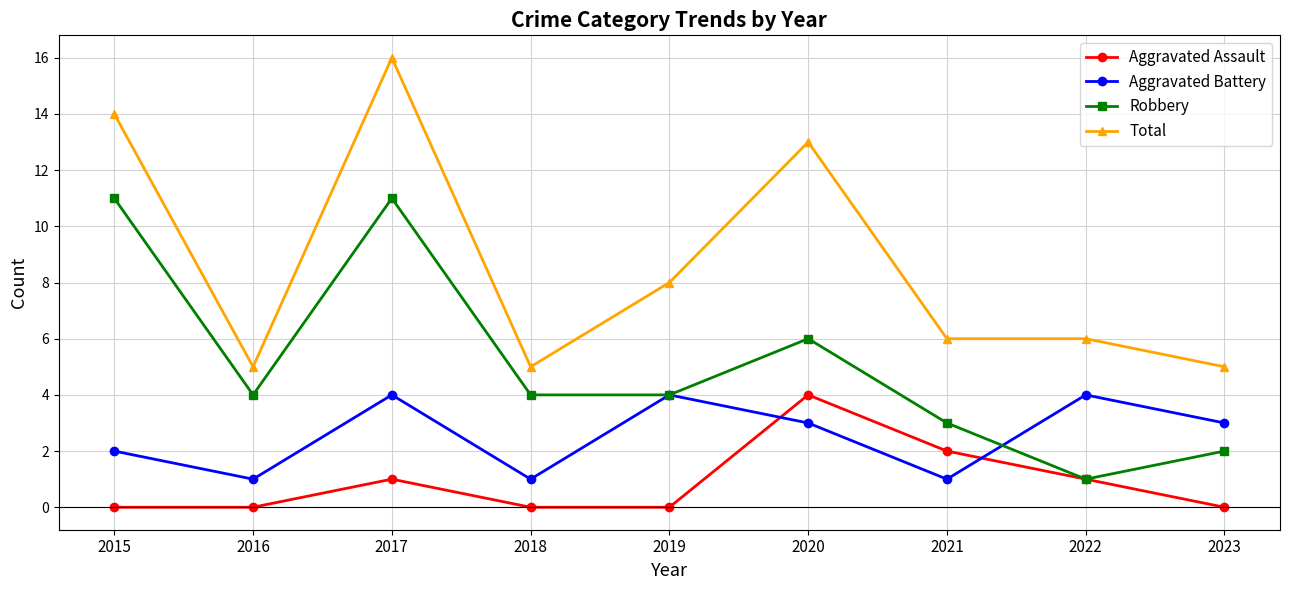

True or false: Total and Aggravated Assault cross at least once.

False